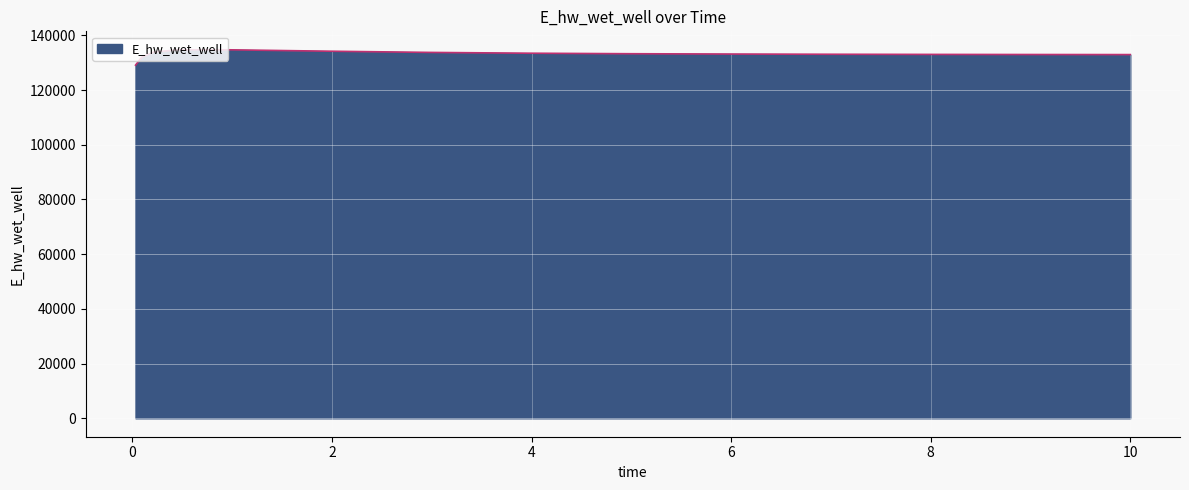

What is the difference between the maximum and minimum values?

5630.7